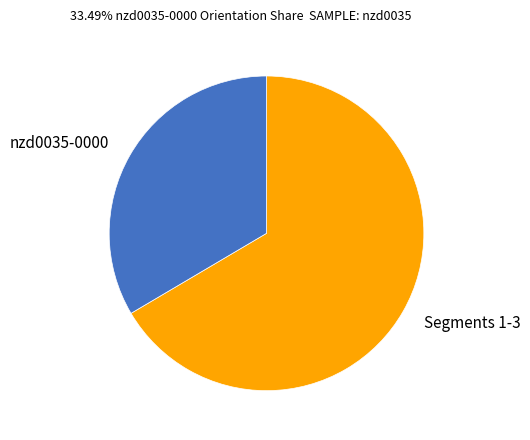

Which category accounts for the majority?

Segments 1-3